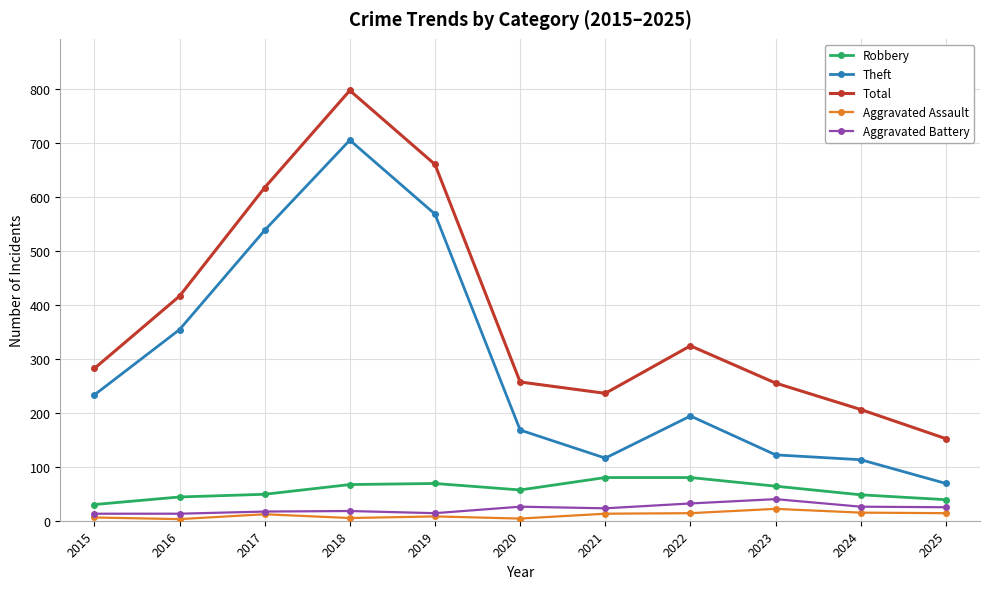

True or false: Aggravated Battery and Robbery intersect in this chart.

False